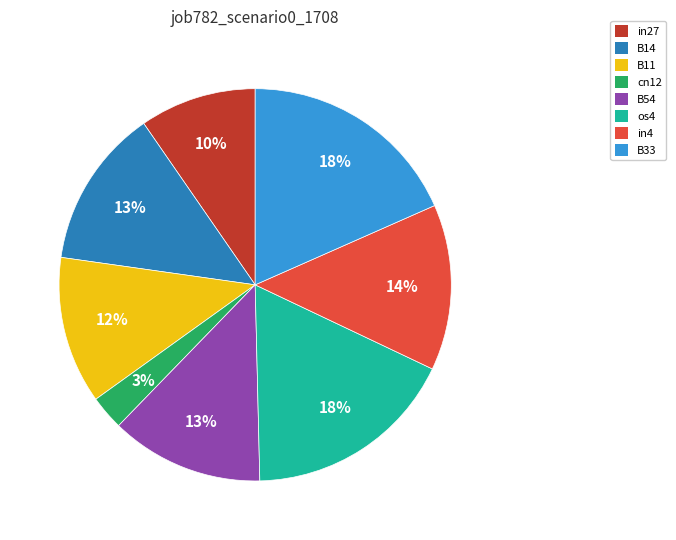

To the nearest percent, what percentage of the pie is in4?

14%